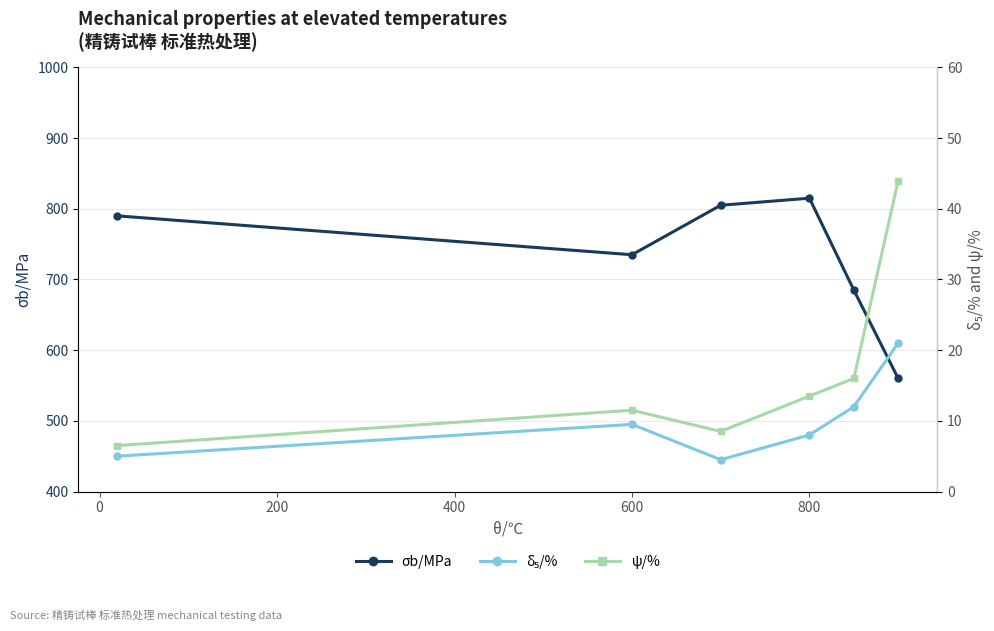

How many categories are shown in the chart?

6